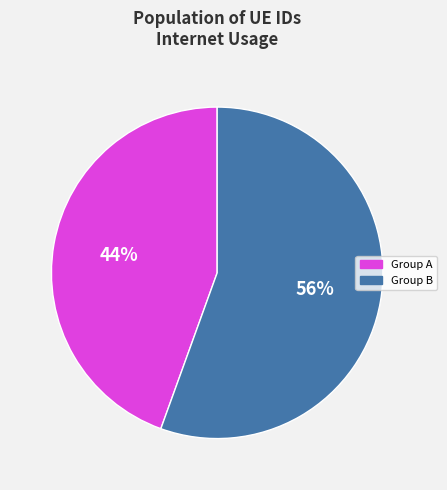

Count the number of slices in the pie.

2